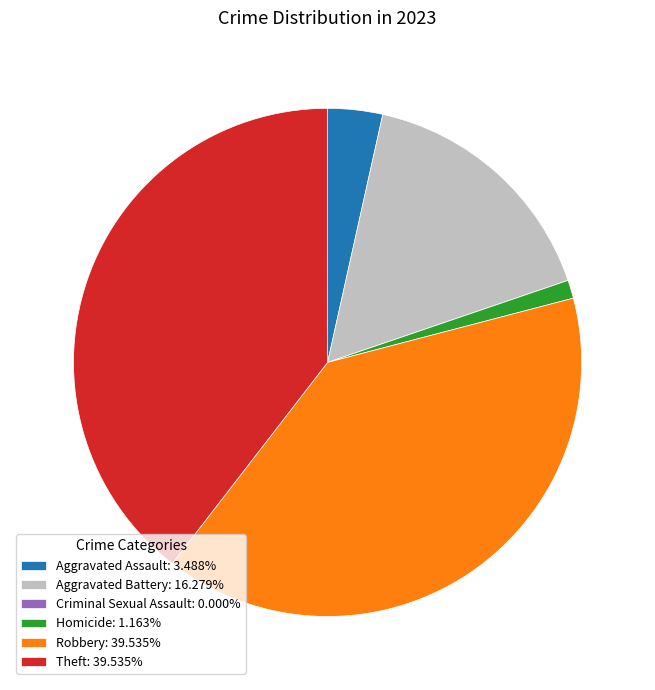

Do Robbery: 39.535% and Theft: 39.535% together represent more than half of the pie?

Yes